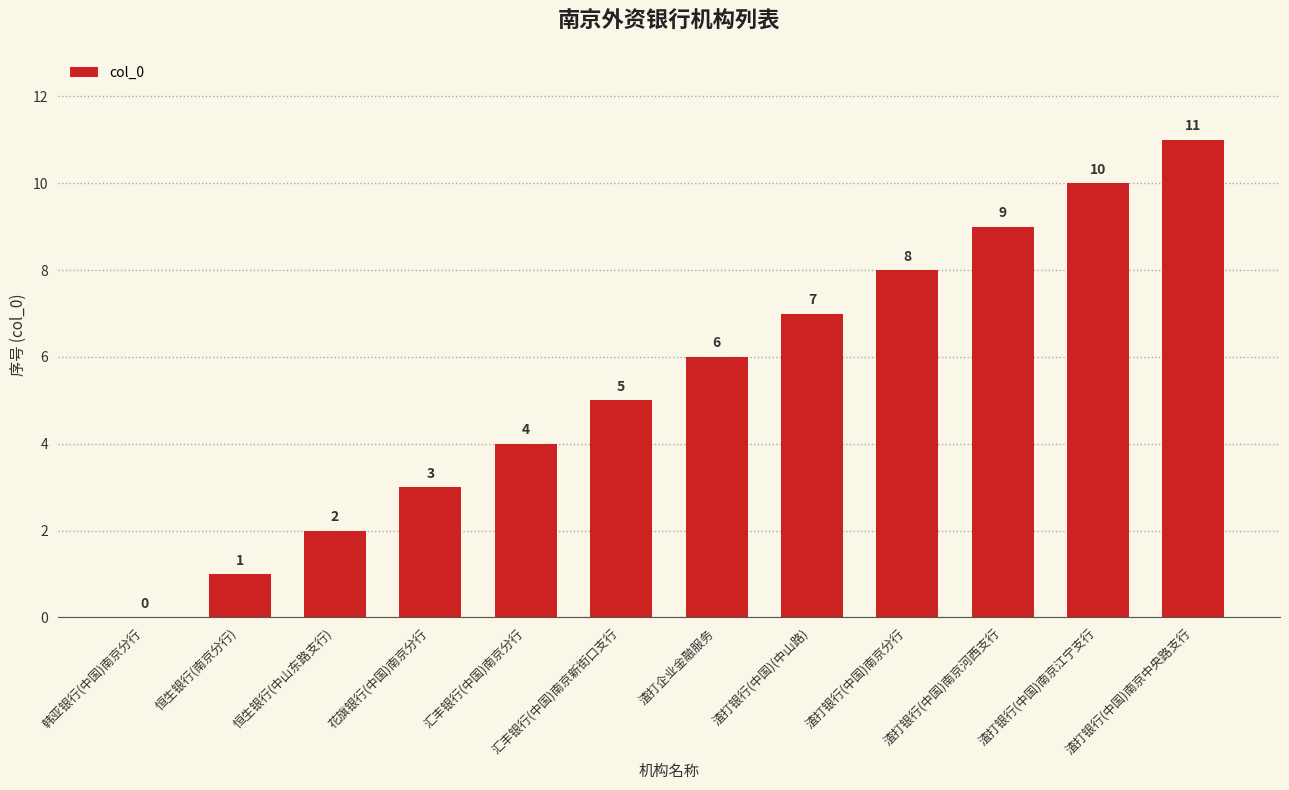

What value does the data have at 渣打银行(中国)南京河西支行, to the nearest 5?

10